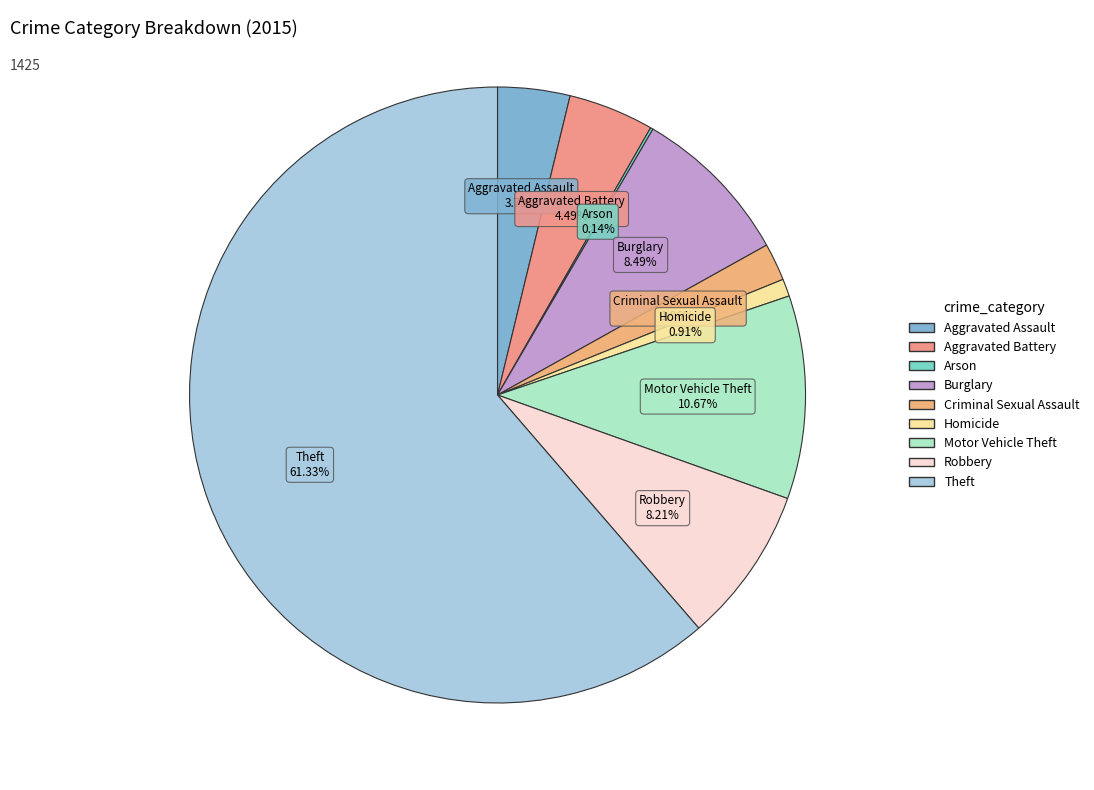

Combined, do Aggravated Assault and Theft account for over 50%?

Yes